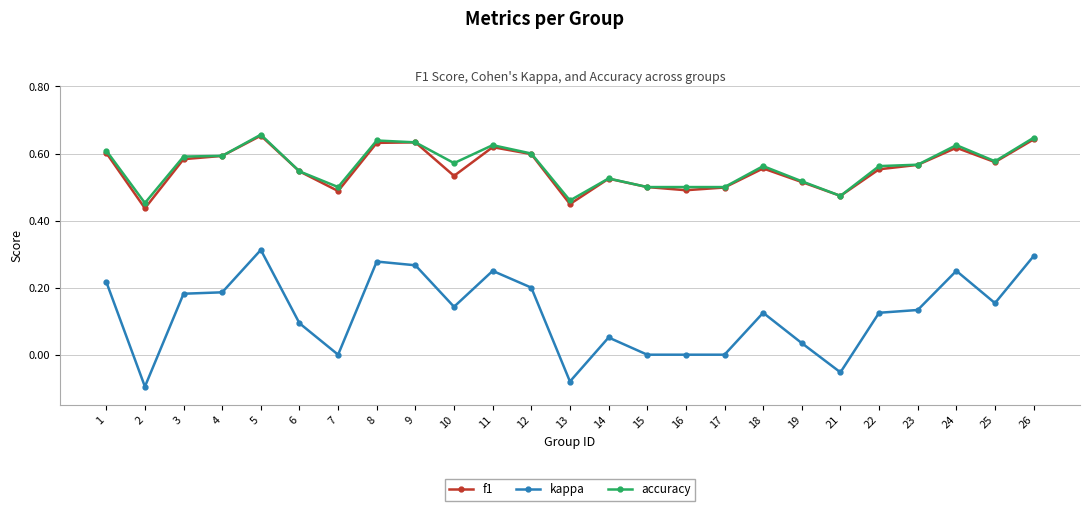

Is the value of kappa at 18 greater than the value of f1 at 18?

No